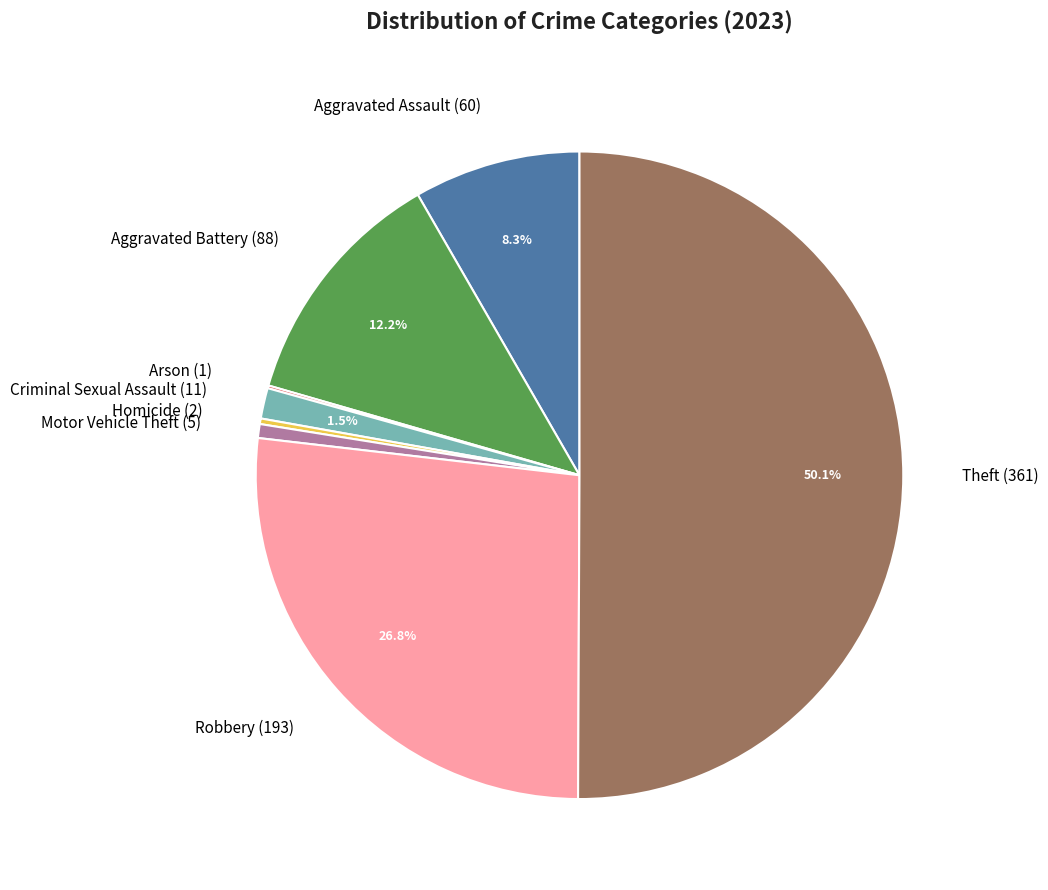

Is it true that Motor Vehicle Theft is 11% of the pie?

False